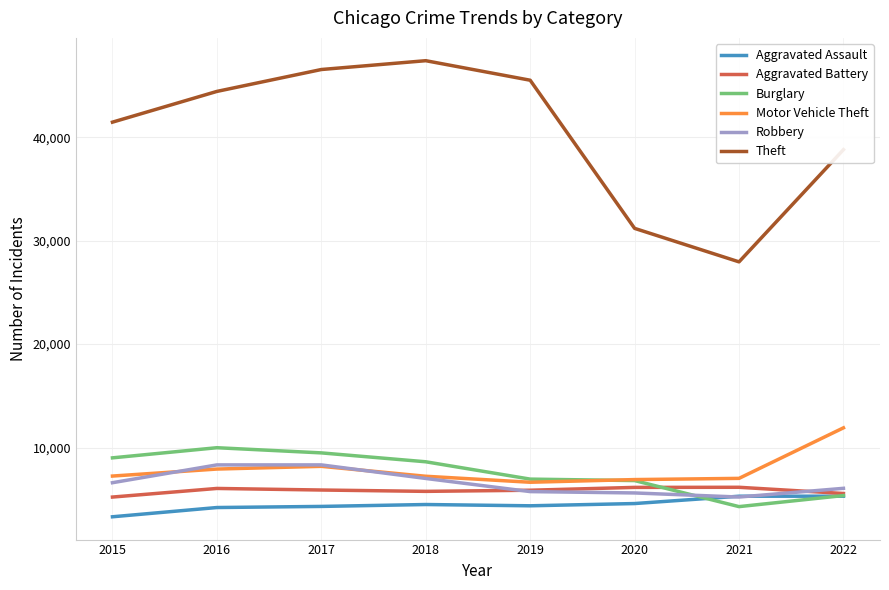

What is the minimum value for Aggravated Battery?

5214